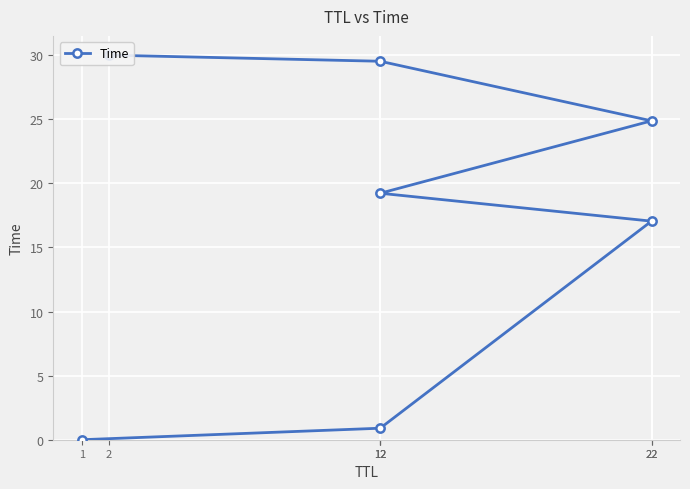

What is the change in value from 22 to 2?

+5.1